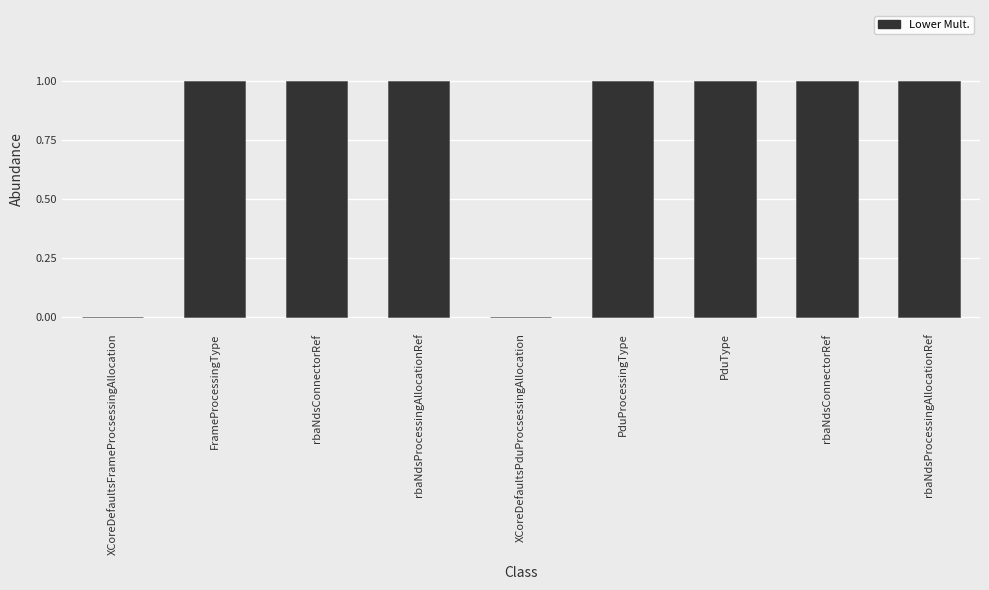

At which label is the value closest to 0?

XCoreDefaultsFrameProcsessingAllocation